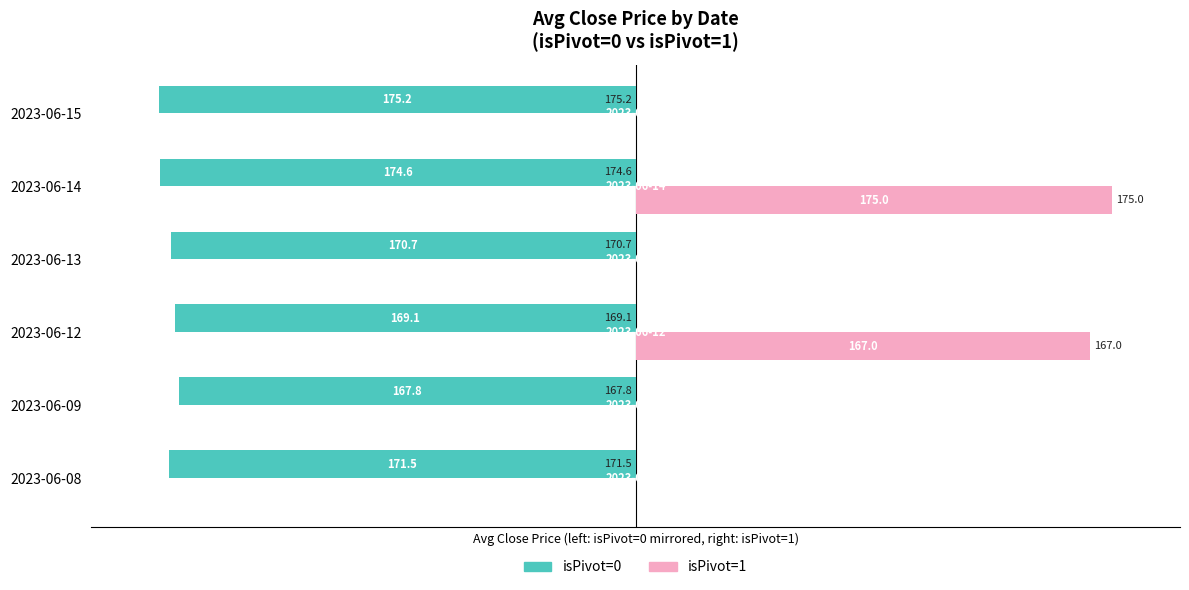

What is the approximate value of isPivot=0 at 2023-06-13?

-170.7